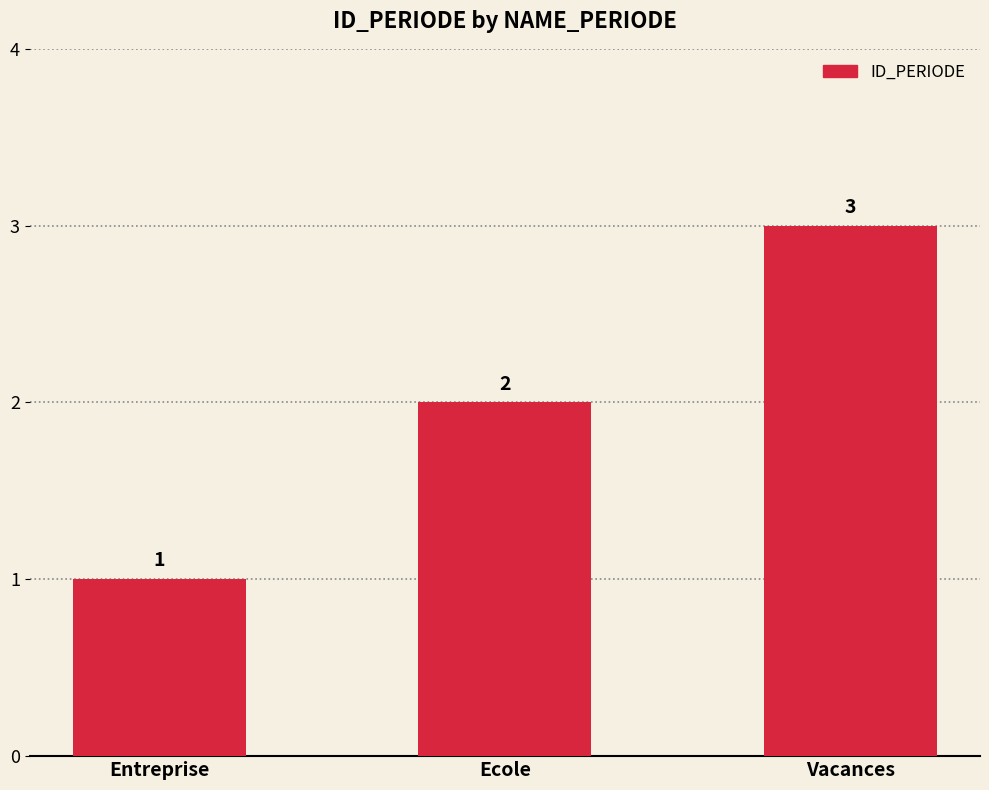

How many data points are less than 2?

1